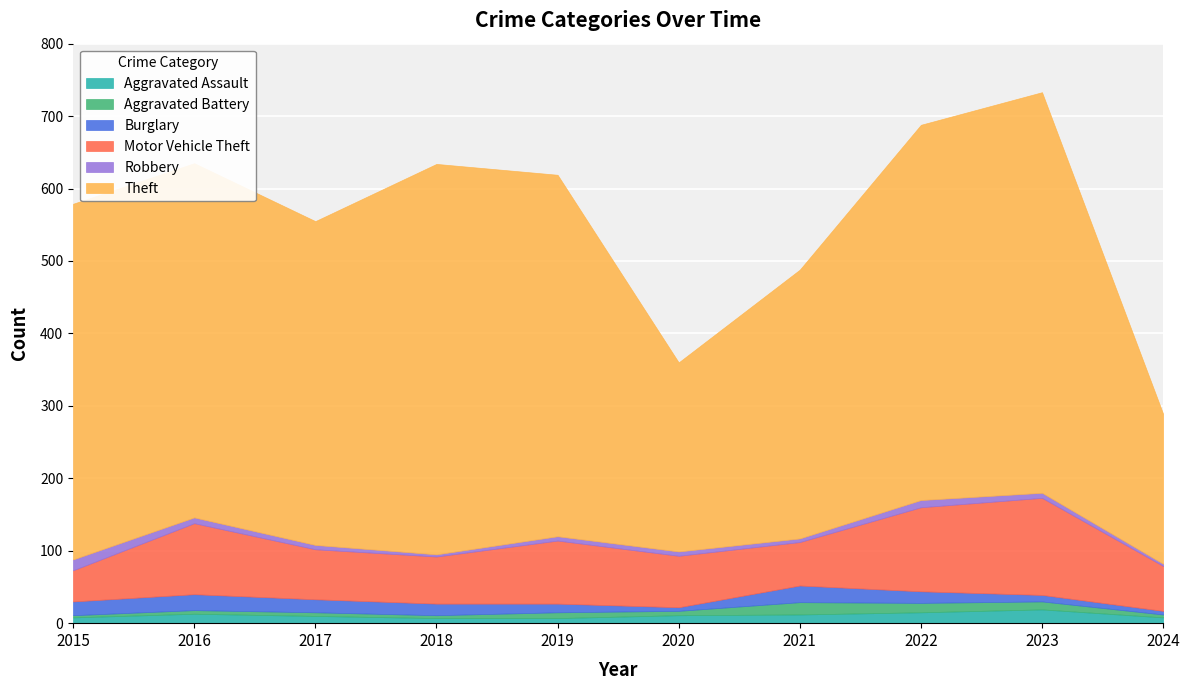

Which series has the largest total across all categories?

Theft